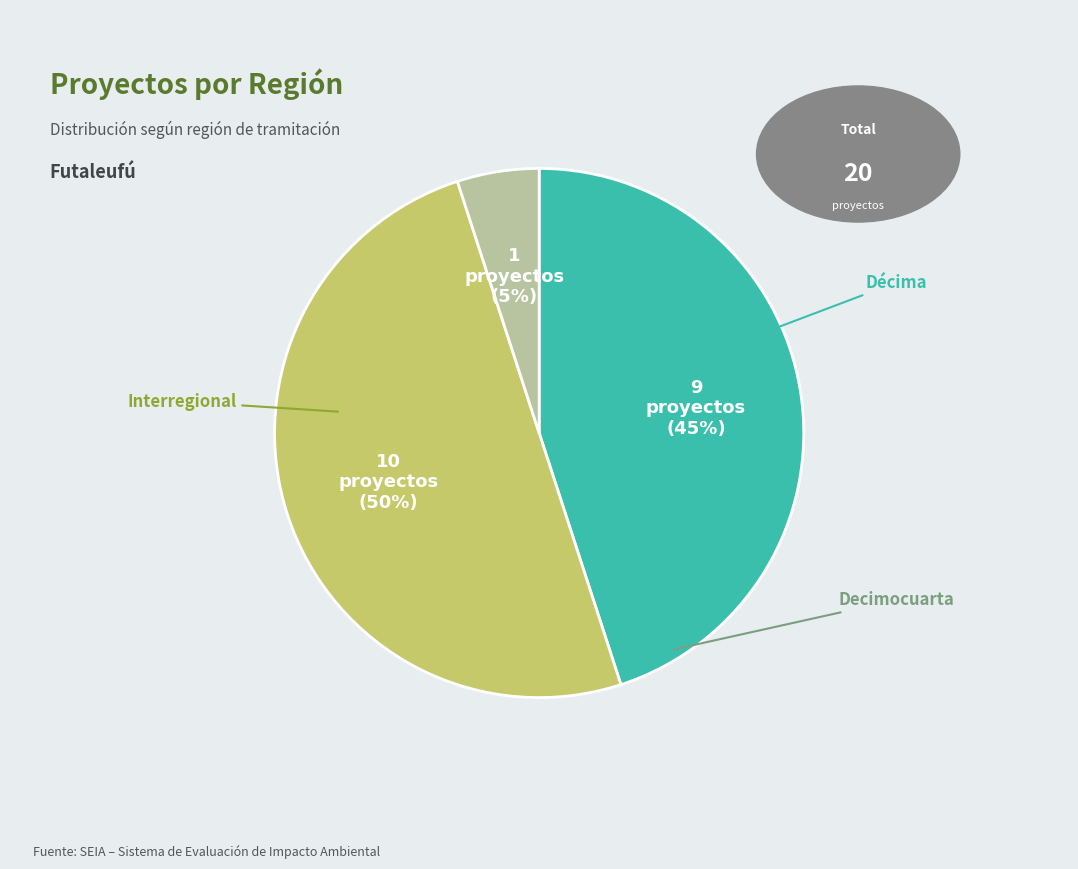

Approximately how many times larger is the value at Interregional compared to Decimocuarta?

10.0